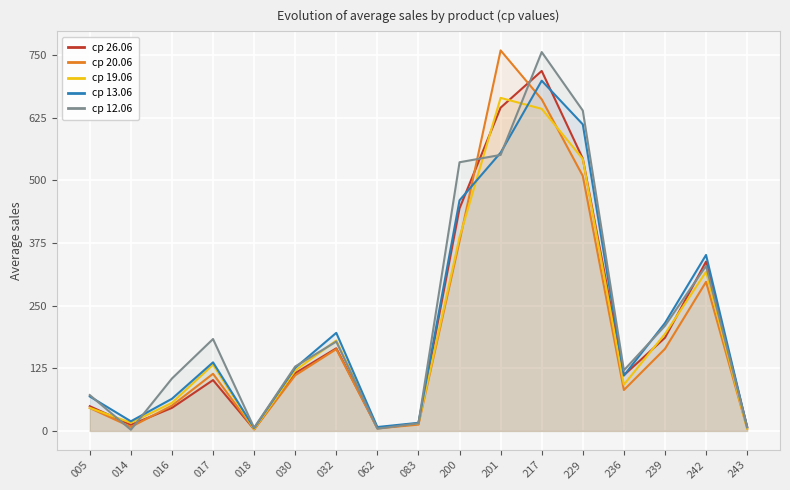

What is the spread (max minus min) of values at 018?

3.1